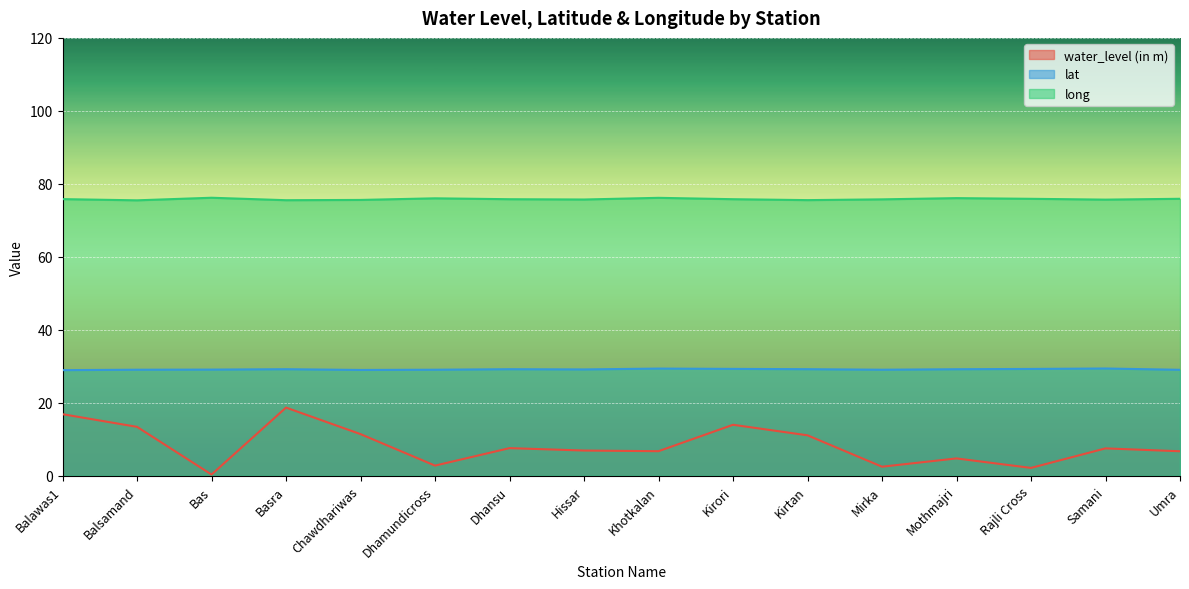

Which series has the largest total across all categories?

long